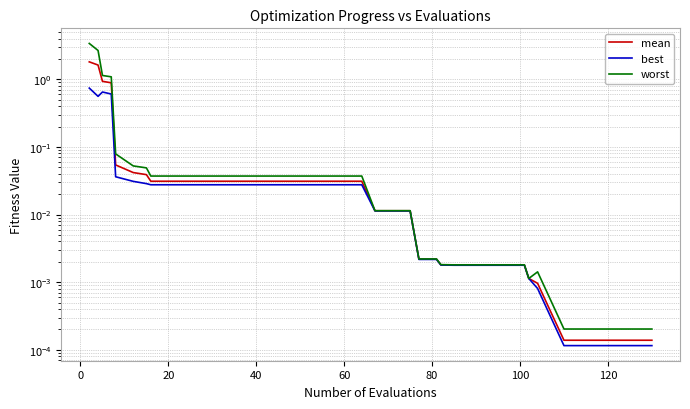

At how many categories does at least one series exceed 2?

2